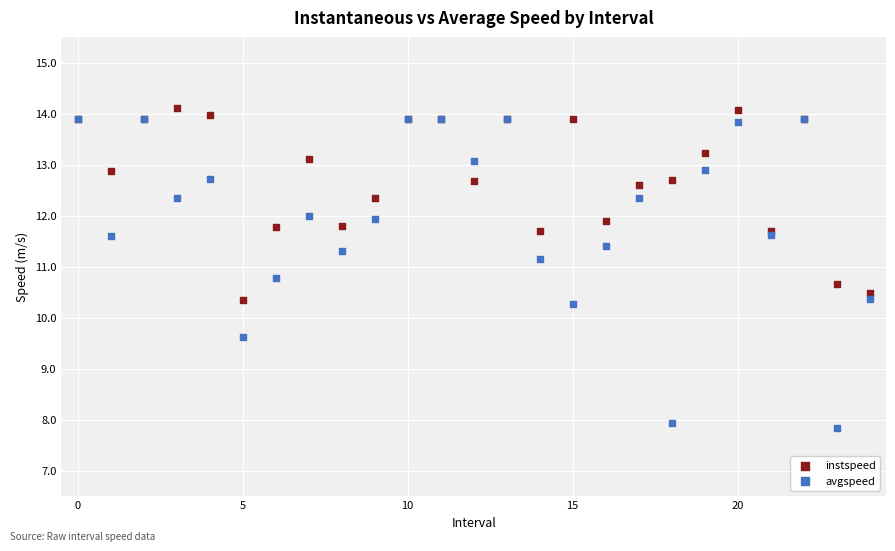

Which series has the widest spread of Y values?

avgspeed